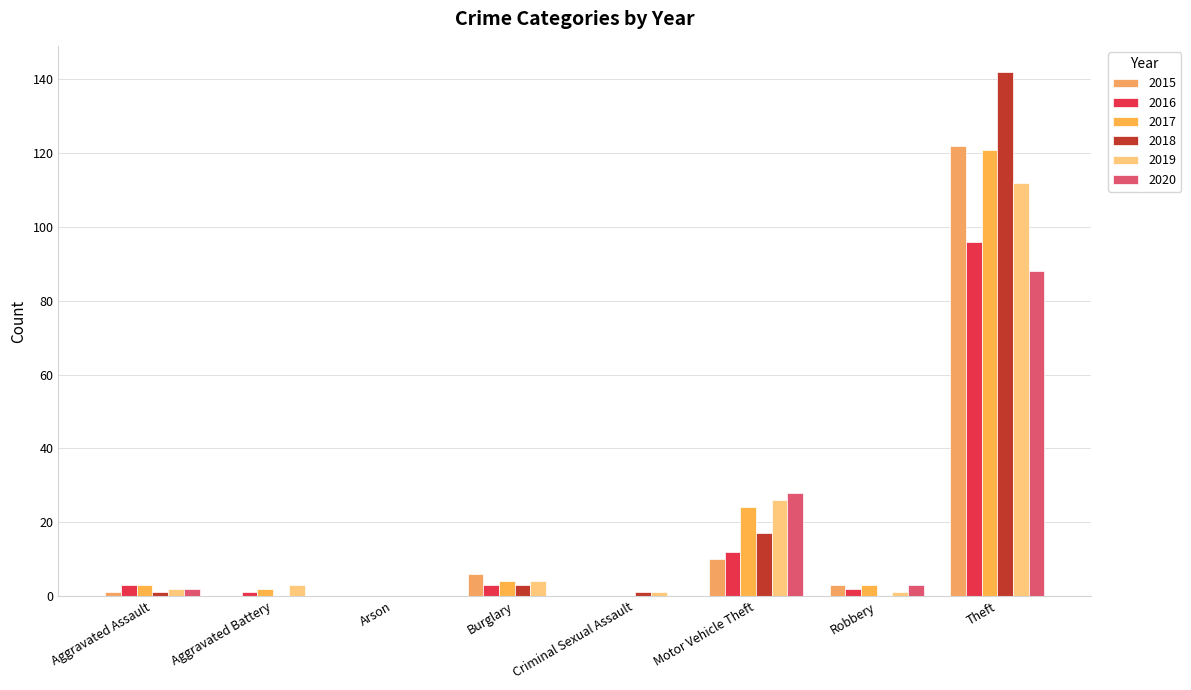

What is the difference between the maximum and minimum values in the 2019 series?

112